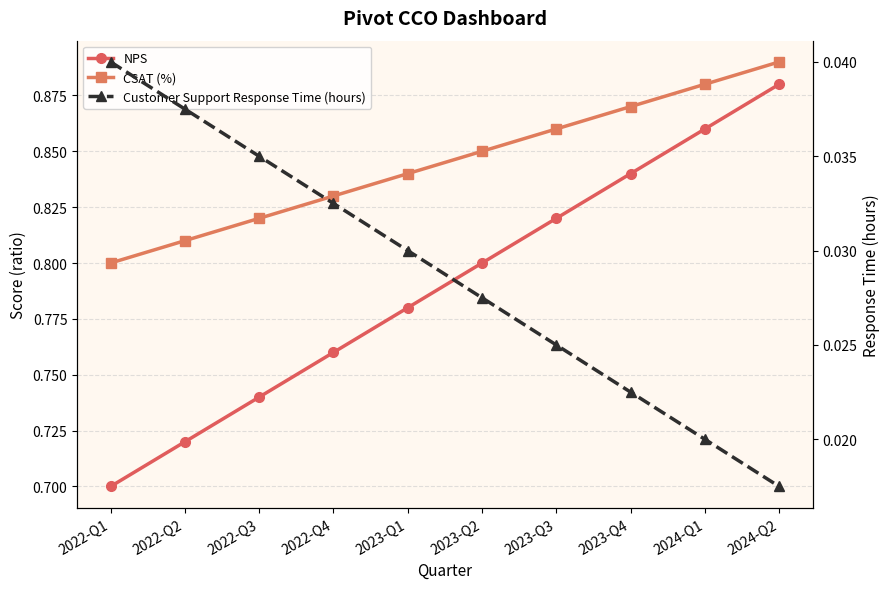

Rank the series by their maximum value, from lowest to highest.

Customer Support Response Time (hours), NPS, CSAT (%)